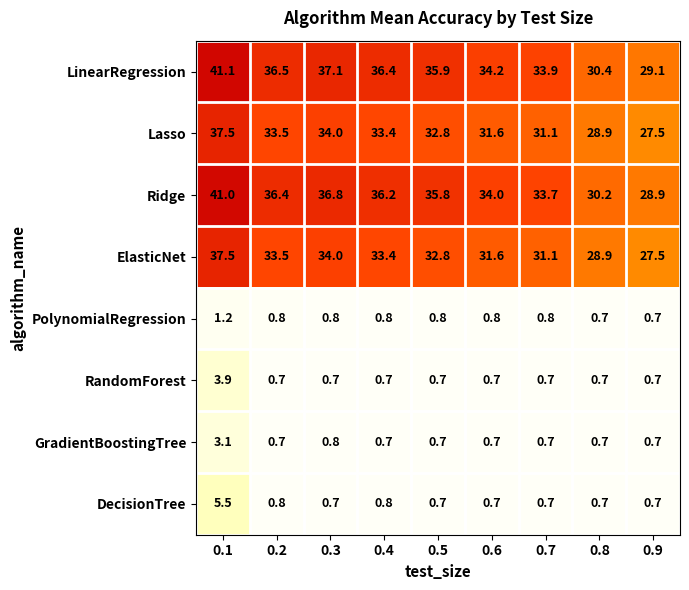

How many categories are shown in the chart?

9